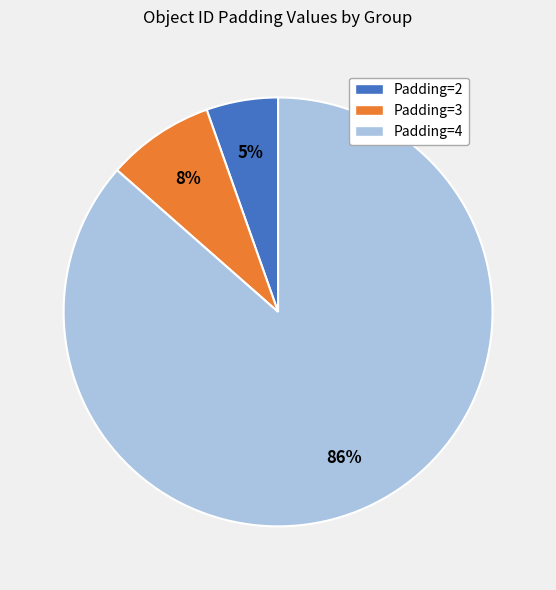

Between Padding=2 and Padding=4, which is larger?

Padding=4